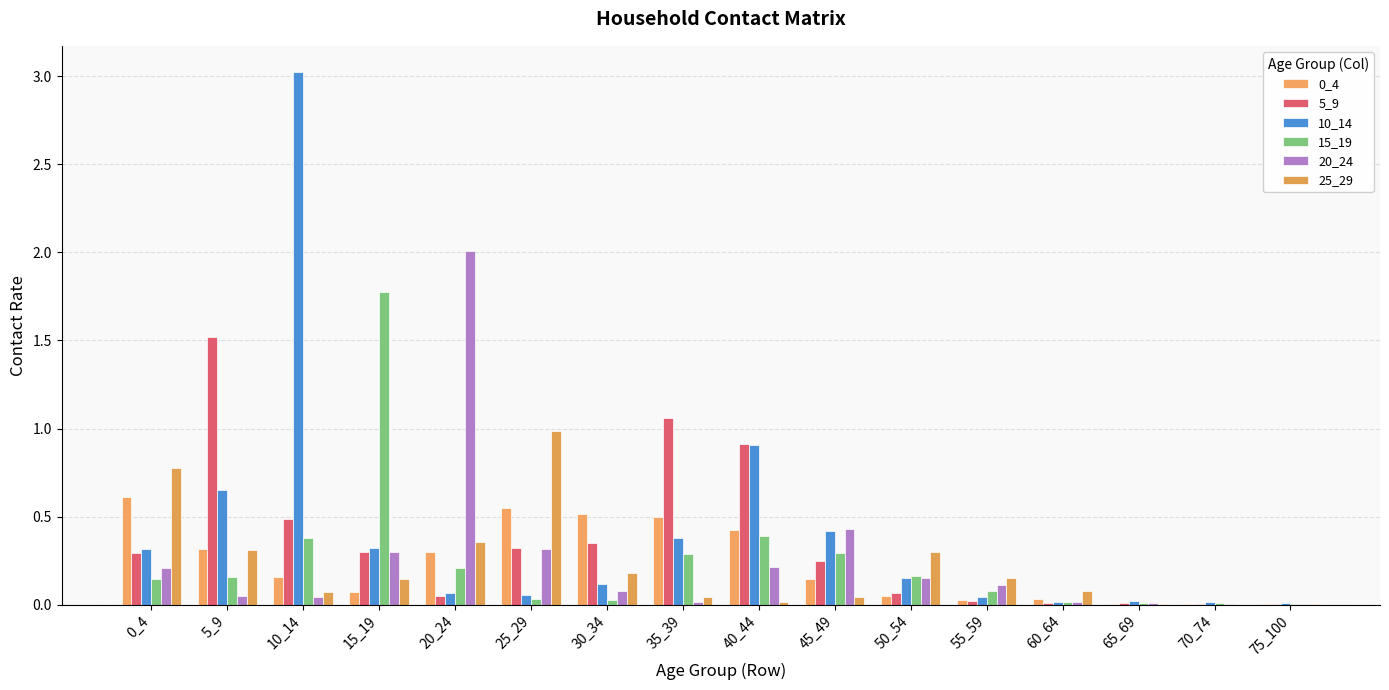

What is the sum of all 5_9 values?

5.7